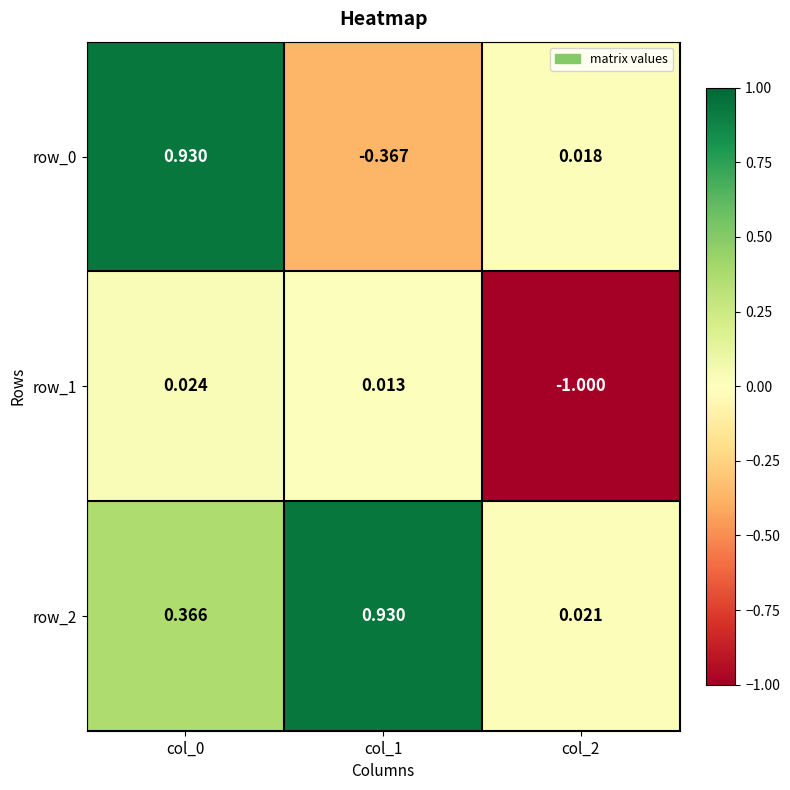

What is the difference between the row_1 values at col_2 and col_0?

1.0